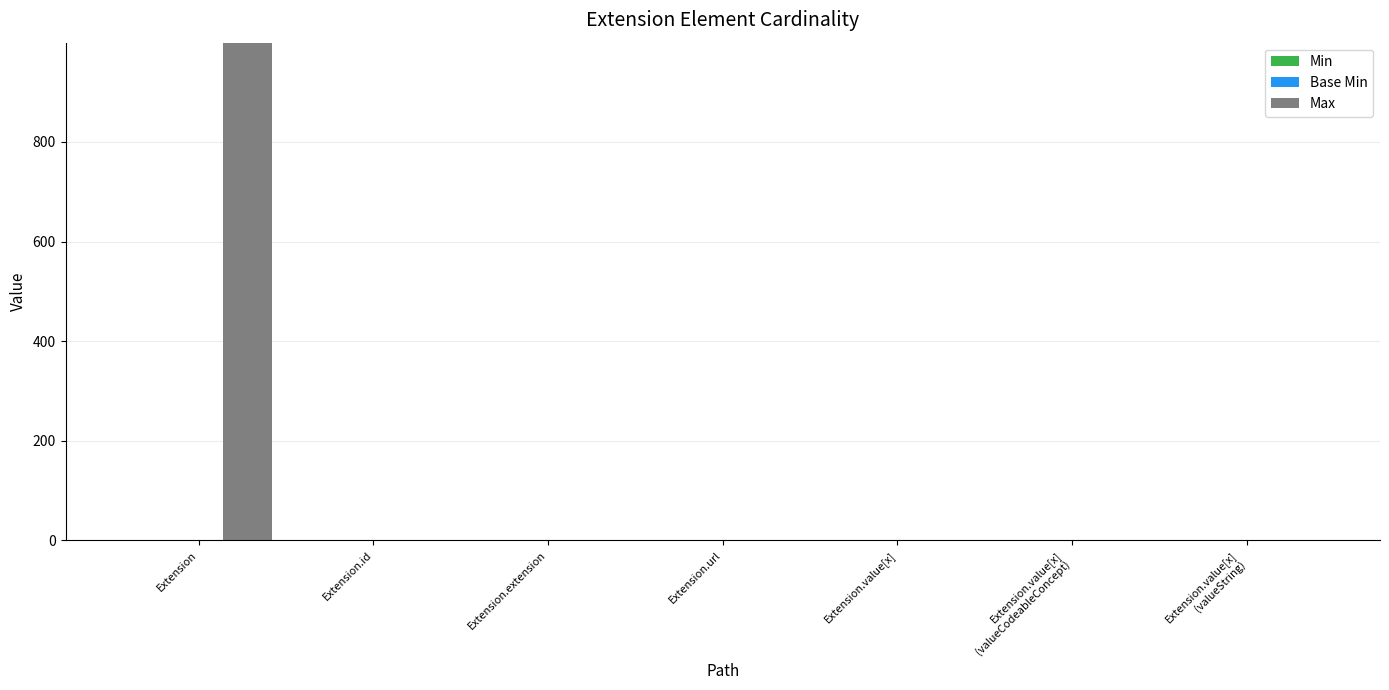

Which series has the largest total across all categories?

Max